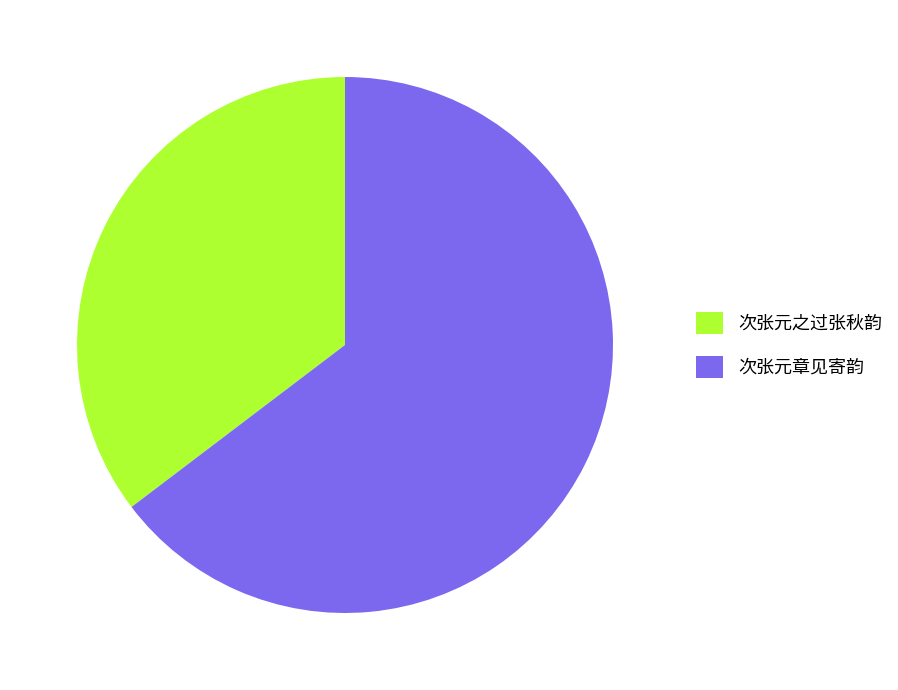

What is the ratio of the value at 次张元之过张秋韵 to the value at 次张元章见寄韵?

0.5